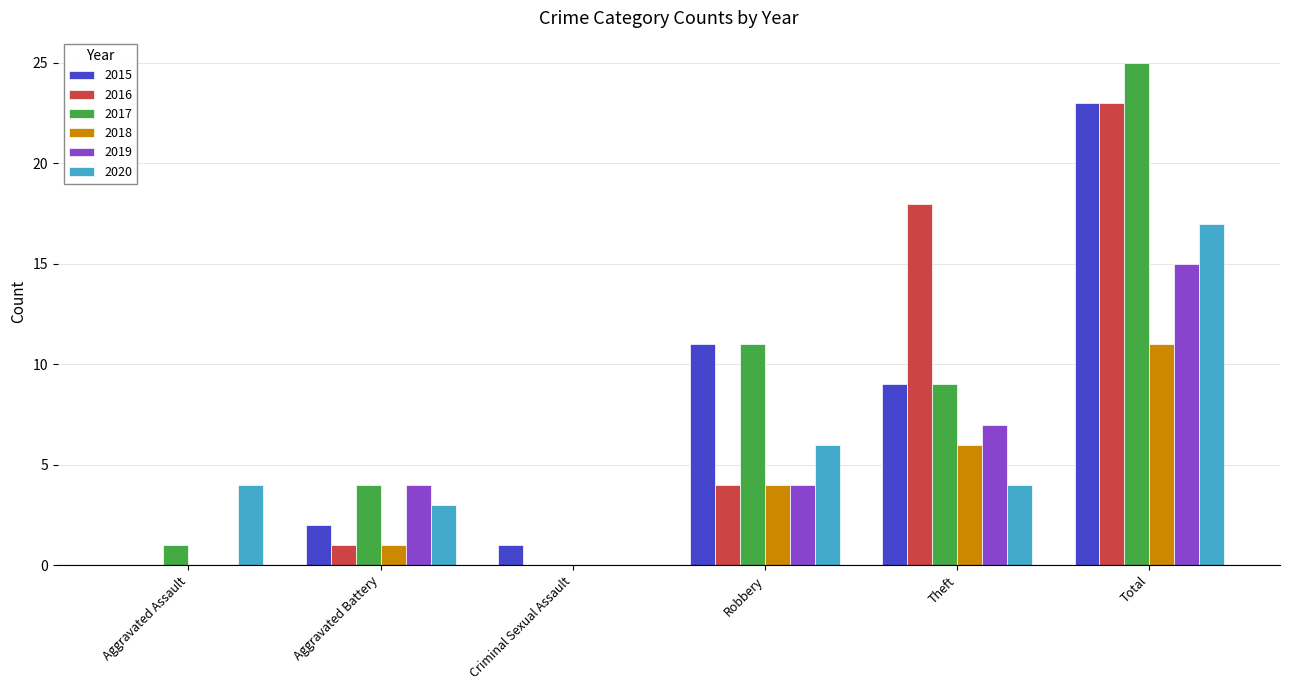

How many groups of bars are there?

6